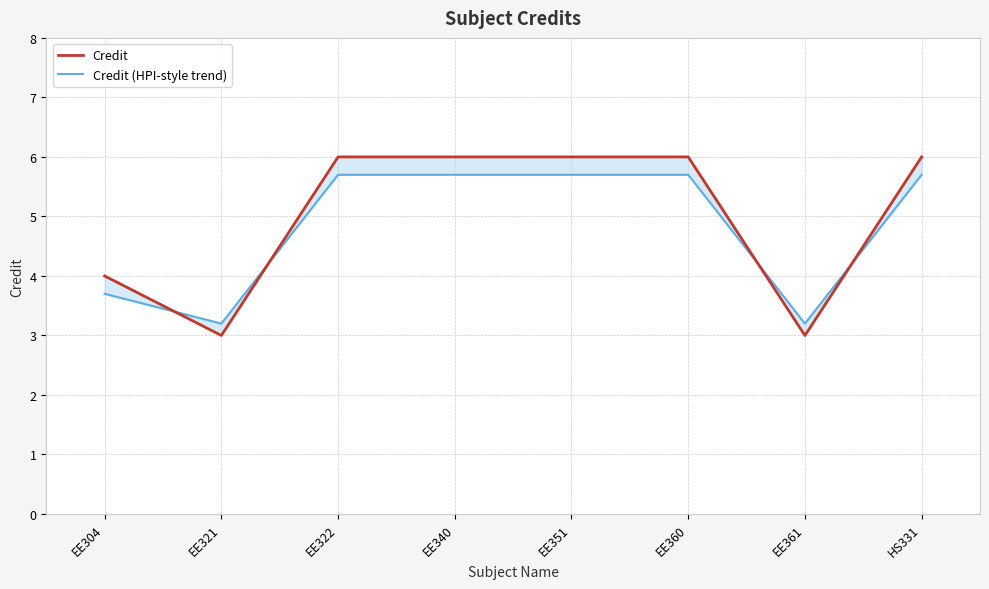

What is the value of the Credit (HPI-style trend) point at the 6th from the left?

5.7